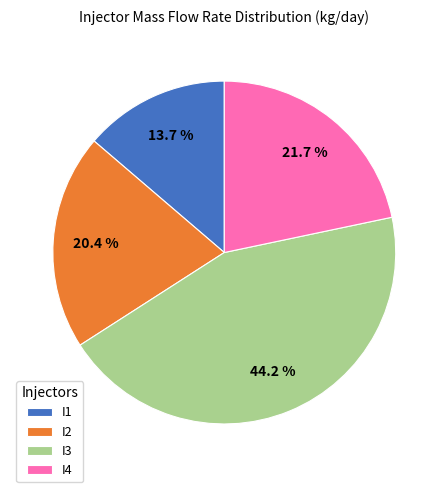

How many slices are in this pie chart?

4